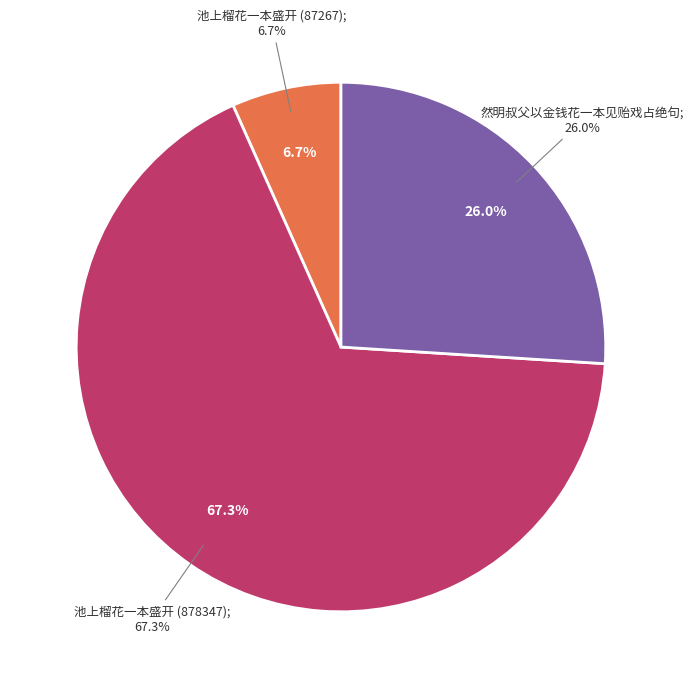

Which category has the biggest portion of the pie?

池上榴花一本盛开 (878347)